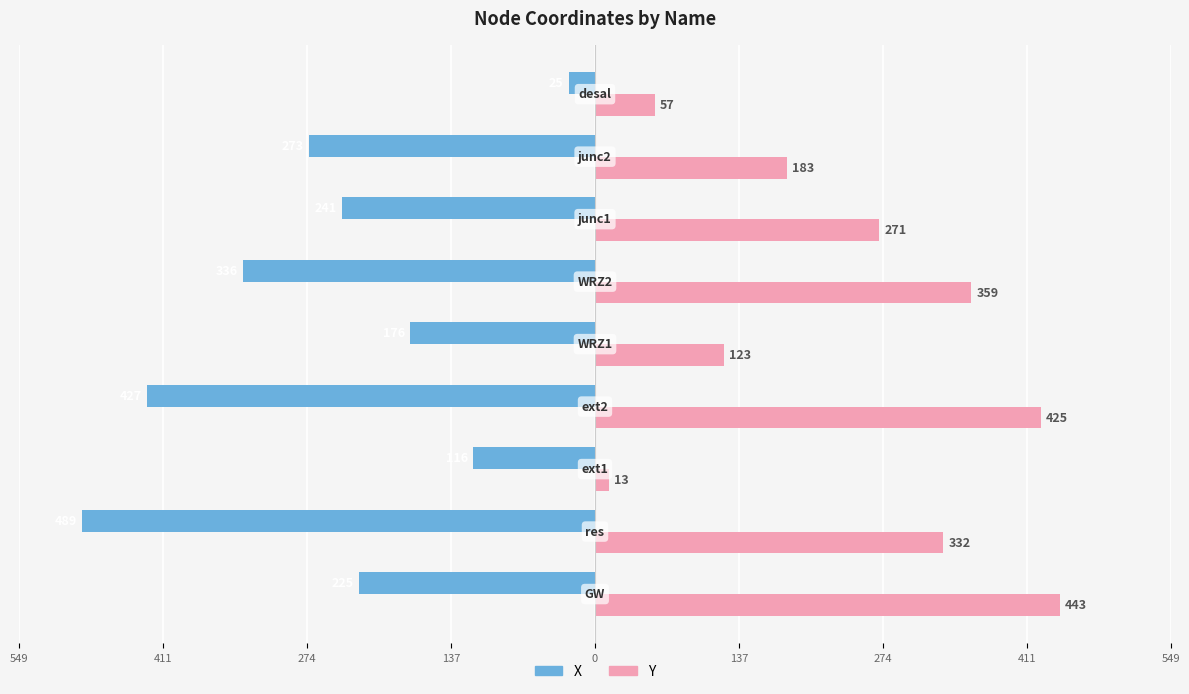

What is the difference between the second highest and second lowest values in the Y series?

368